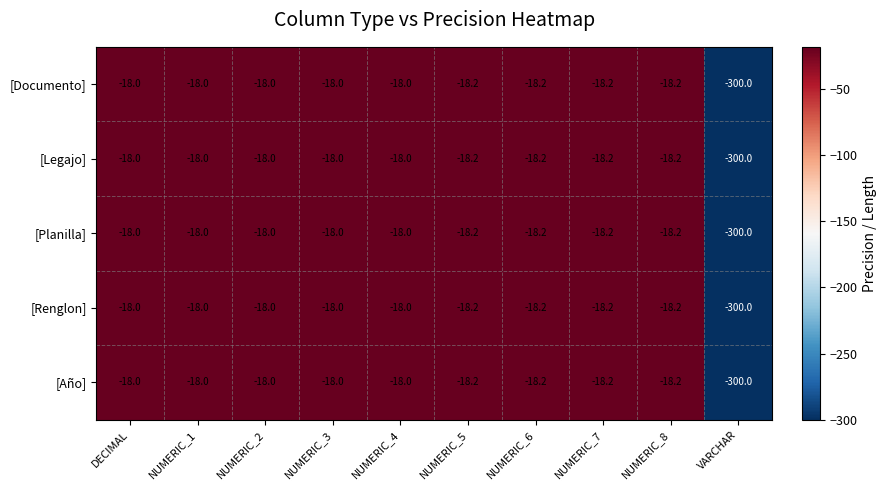

Which label corresponds to the smallest value in the chart?

VARCHAR